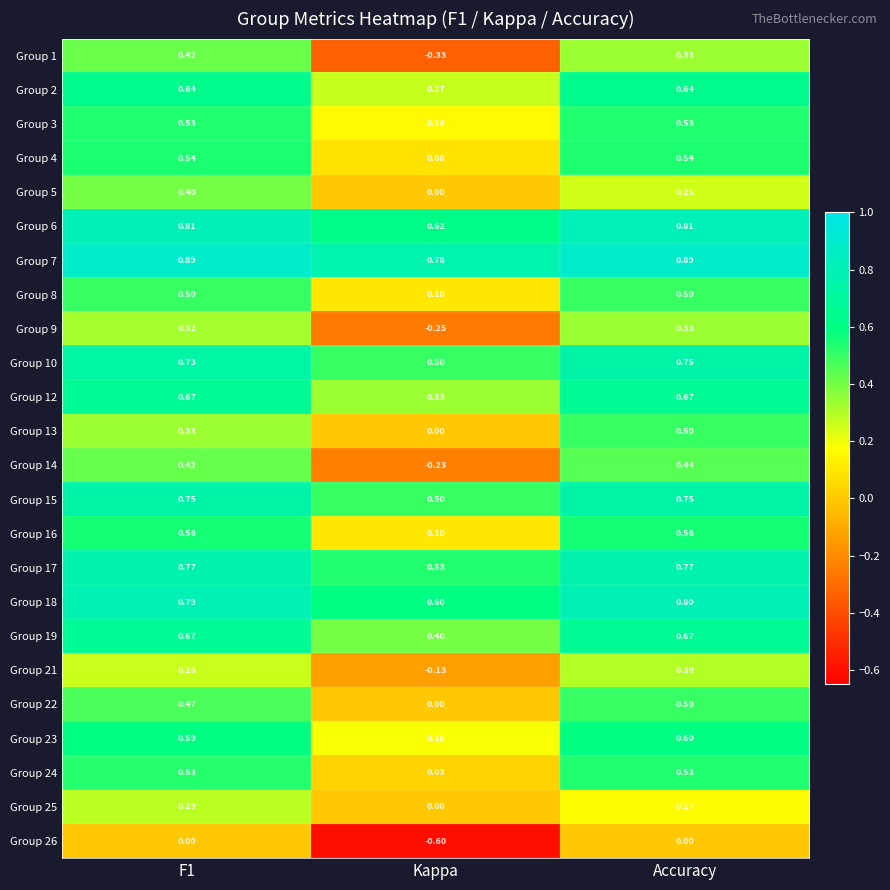

Where is Group 17 nearest to the value 0?

Kappa